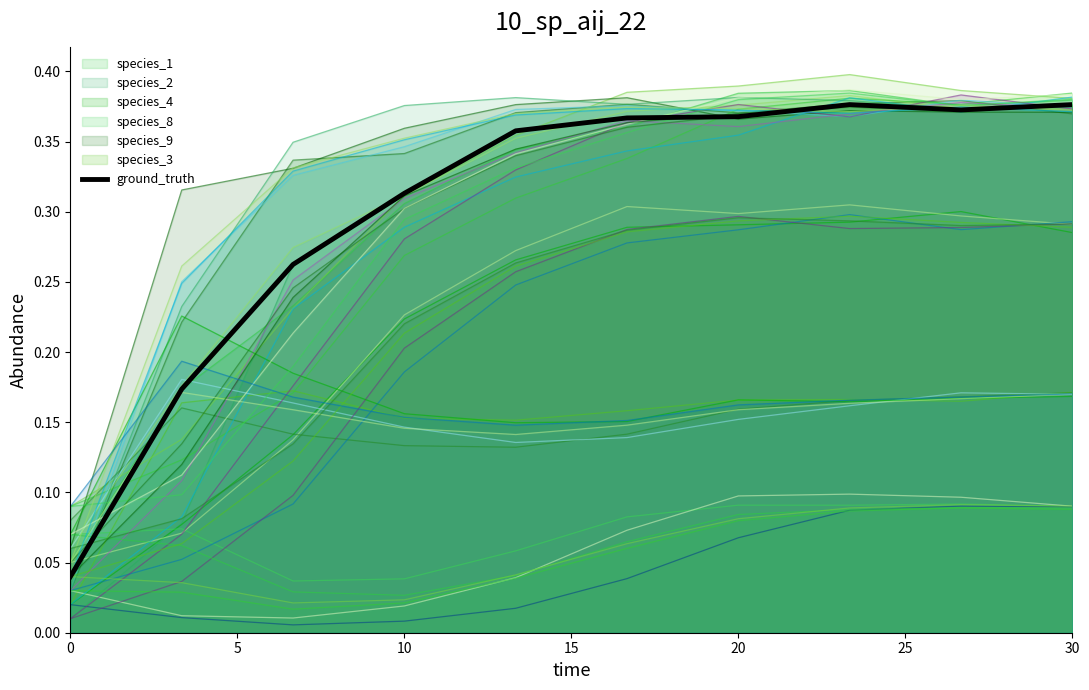

True or false: the data shows 0.2 at 5.

True